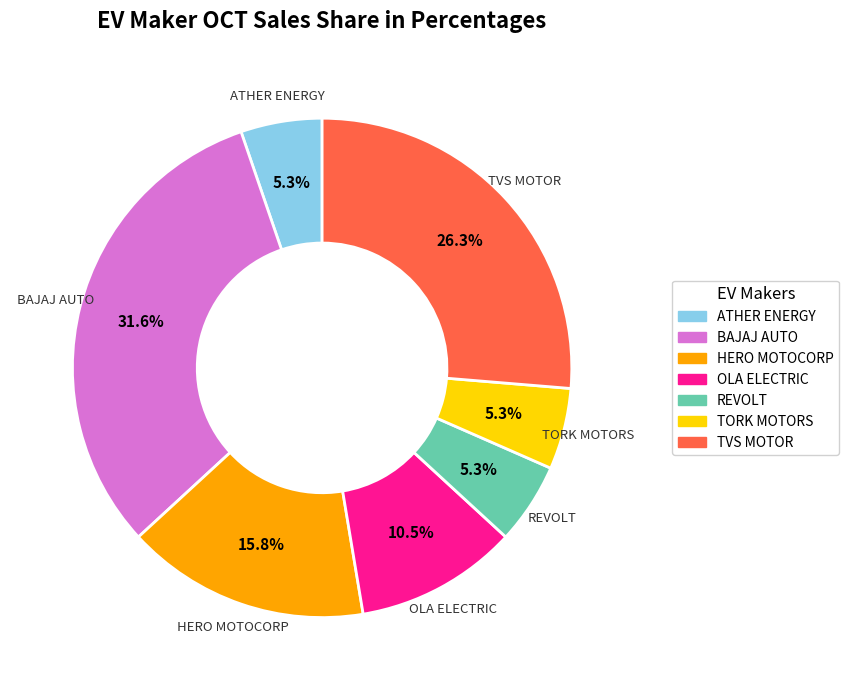

Approximately how many times larger is the value at OLA ELECTRIC compared to TVS MOTOR?

0.4